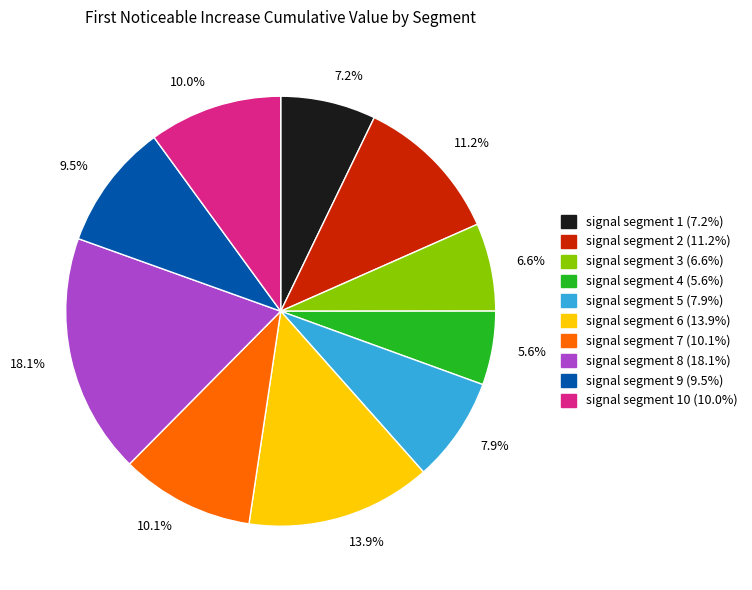

Combined, what portion of the pie is 9.5% and 13.9%?

23.4%